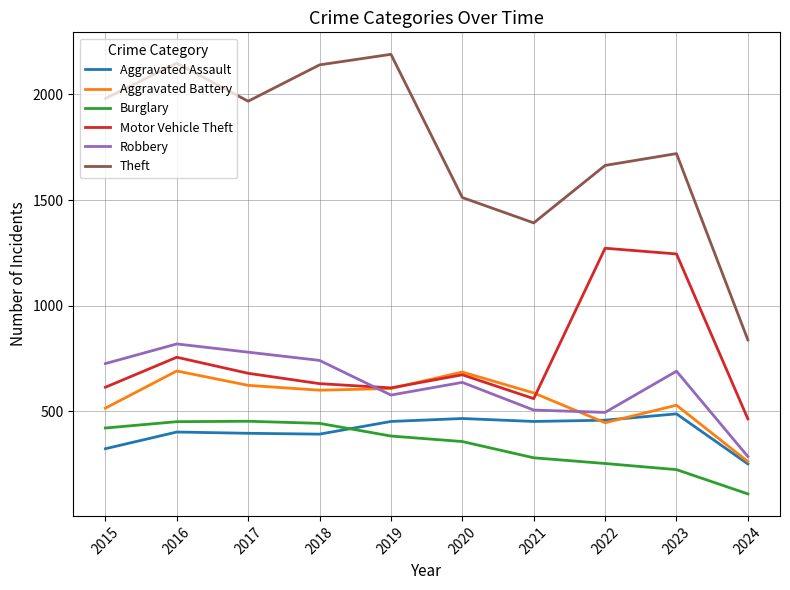

Rank the series by their maximum value, from highest to lowest.

Theft, Motor Vehicle Theft, Robbery, Aggravated Battery, Aggravated Assault, Burglary